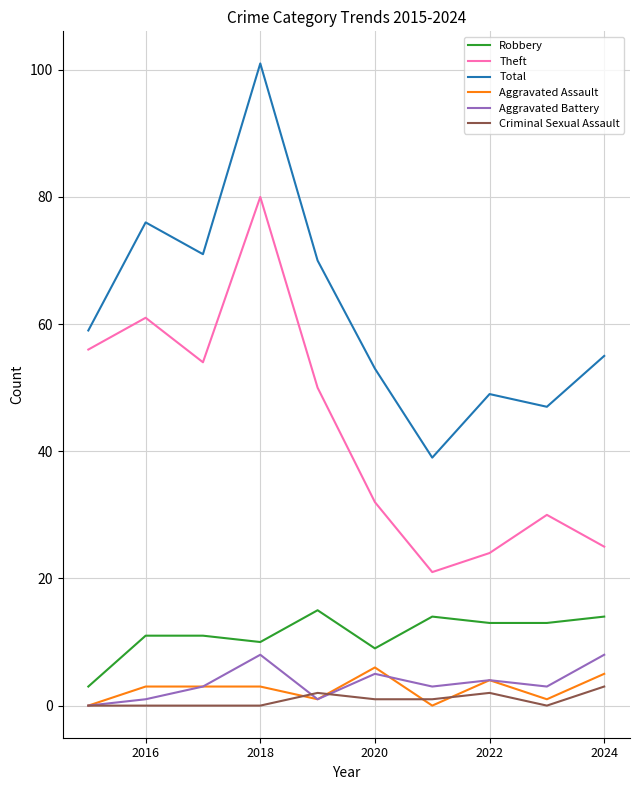

Which series has the largest range (max minus min)?

Total